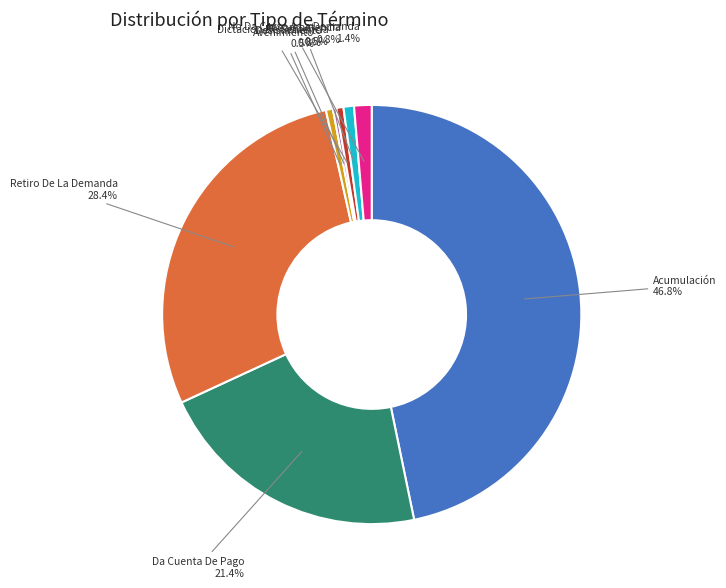

To the nearest percent, what is the difference between the largest and smallest slice percentages?

46%